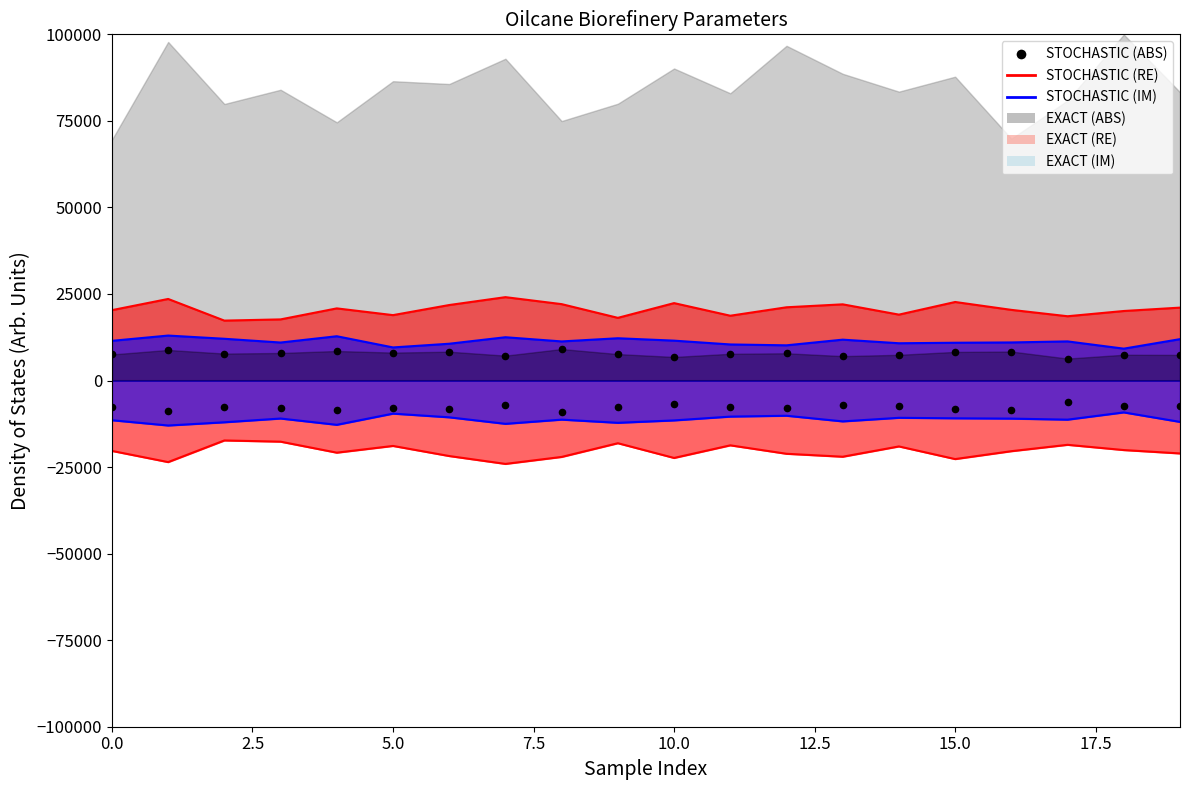

What is the change in value from 10 to 13?

+244.7